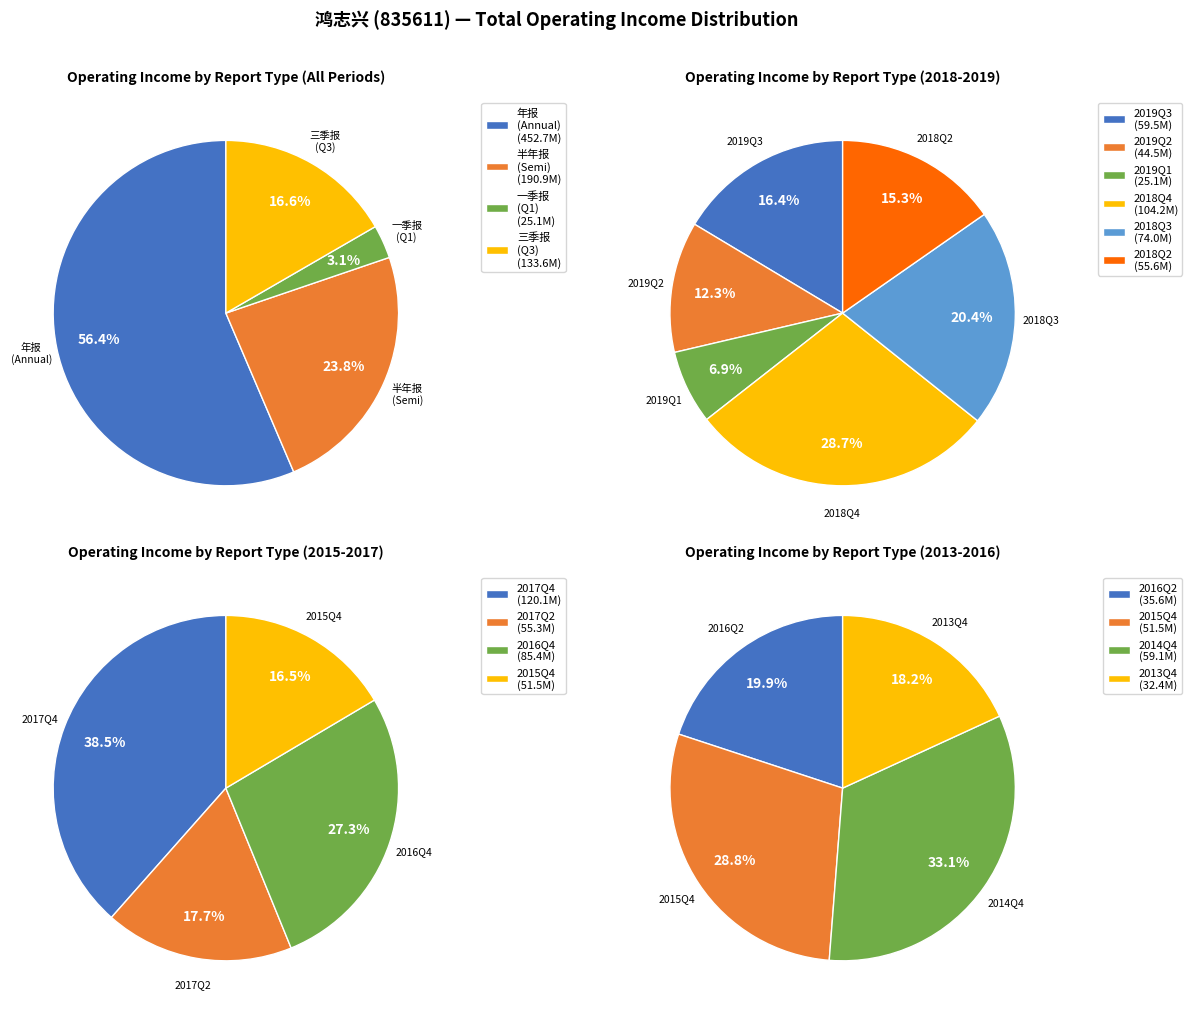

Does any single category account for the majority?

No